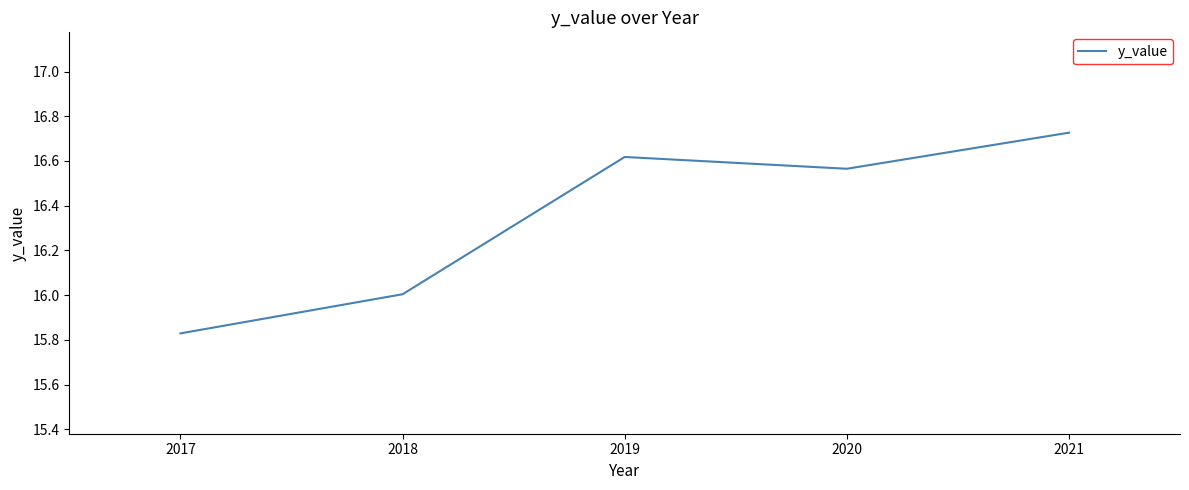

List the labels in order of value, largest first.

2021, 2019, 2020, 2018, 2017